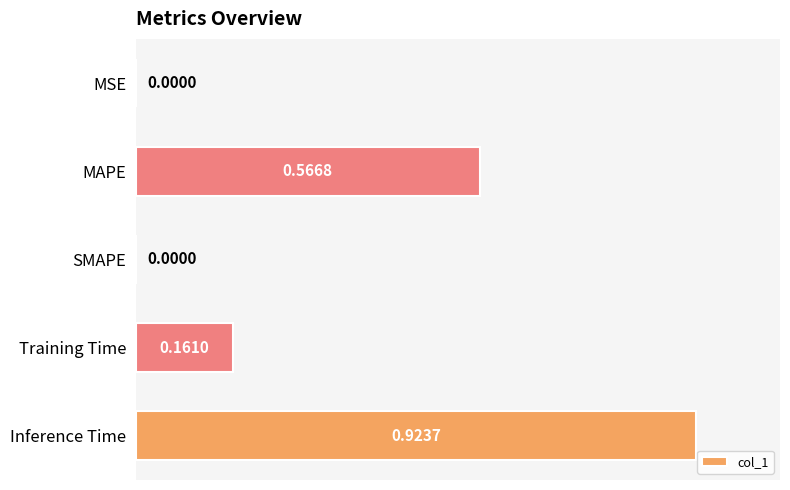

What is the change in value from MSE to Inference Time?

+1.0